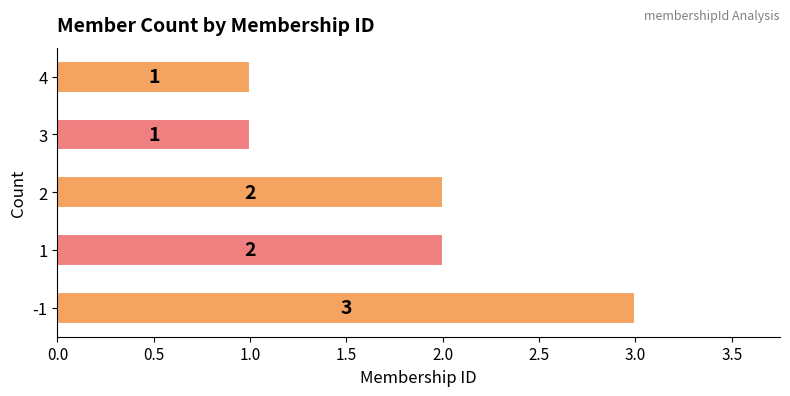

True or false: the data shows 2 at 1.

True